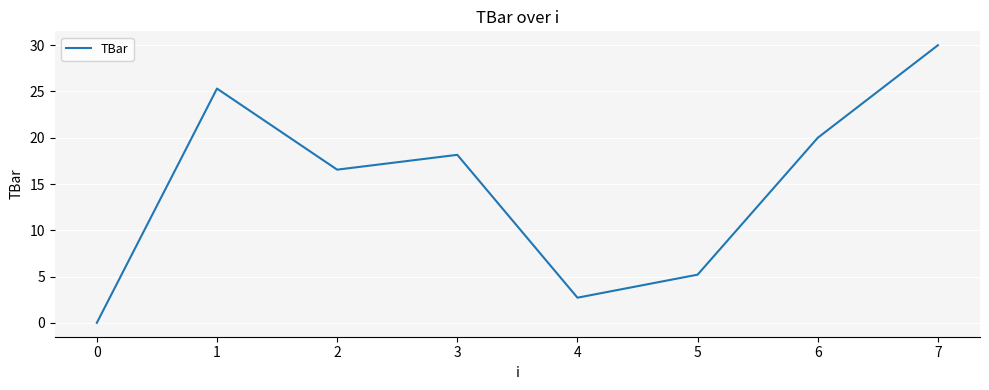

How many series are shown in this chart?

1